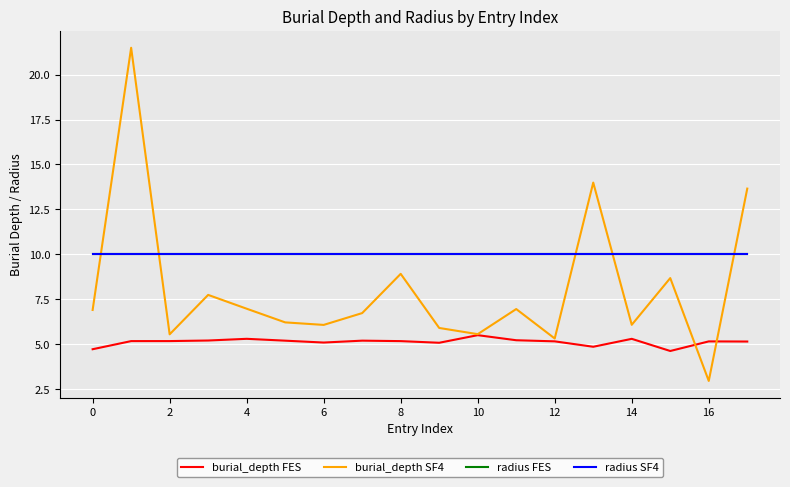

Does the chart display data point markers on the line(s)?

No